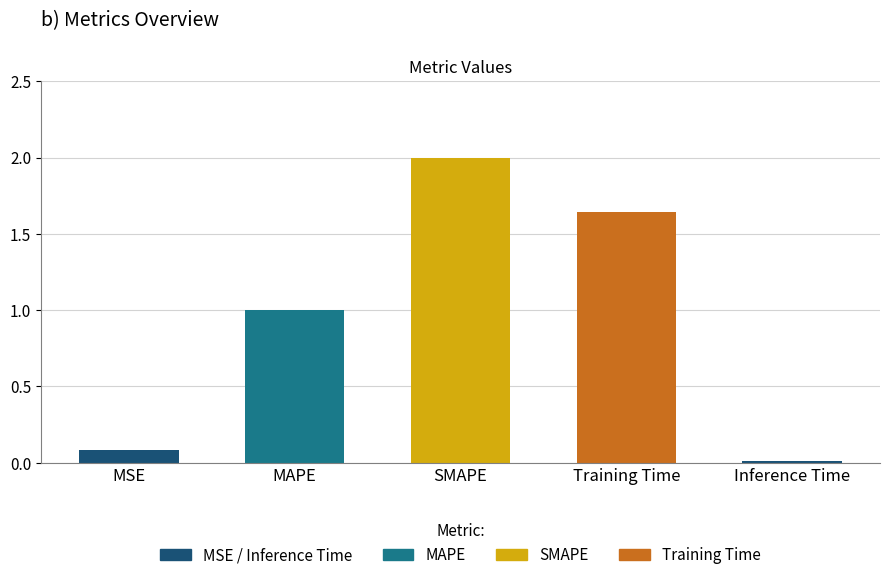

What is the difference between the maximum and minimum values?

2.0